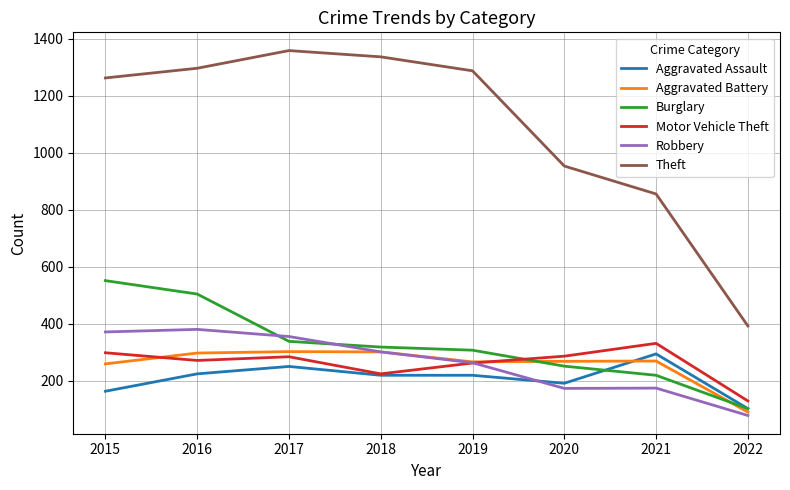

Does the chart have visible grid lines?

Yes